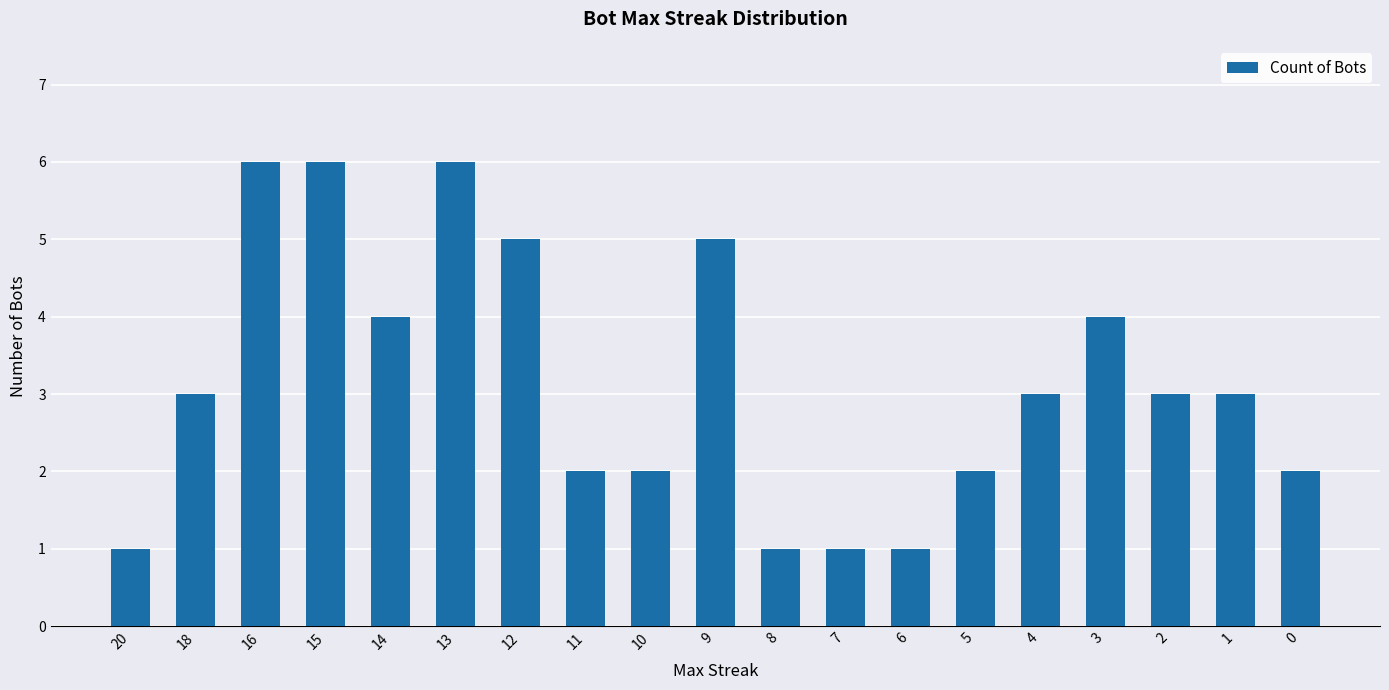

What is the maximum value shown in the chart?

6